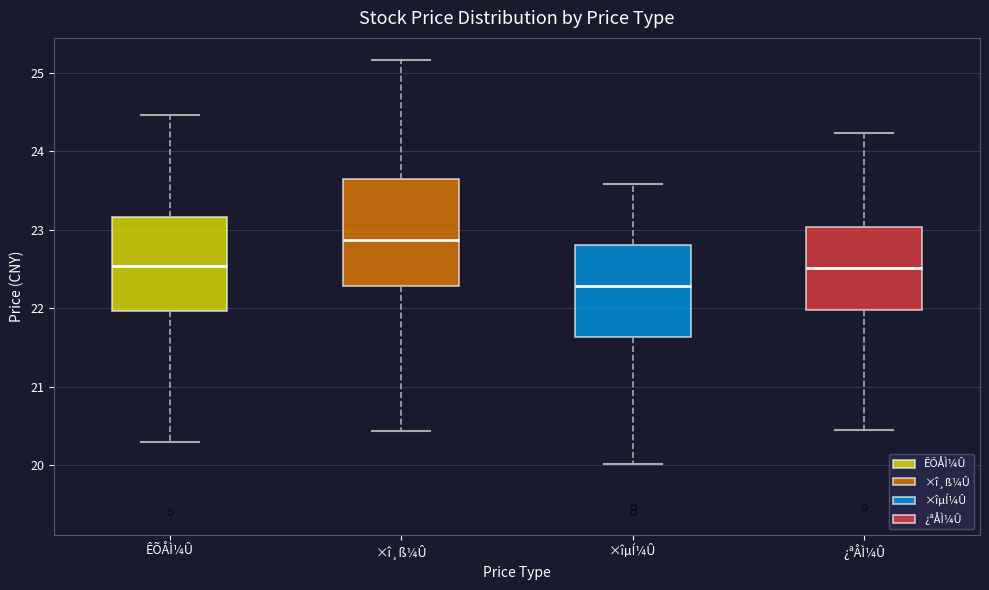

Reading left to right, read every box against the y-axis: the position of its median line, the range the box covers, and the ends of its whiskers. The values are not printed on the chart, so give them approximately, as read against the axis.

ÊÕÅÌ¼Û: median 22.5, box 22.0 to 23.2, whiskers 20.3 to 24.5
×î¸ß¼Û: median 22.9, box 22.3 to 23.7, whiskers 20.4 to 25.2
×îµÍ¼Û: median 22.3, box 21.6 to 22.8, whiskers 20.0 to 23.6
¿ªÅÌ¼Û: median 22.5, box 22.0 to 23.0, whiskers 20.5 to 24.2